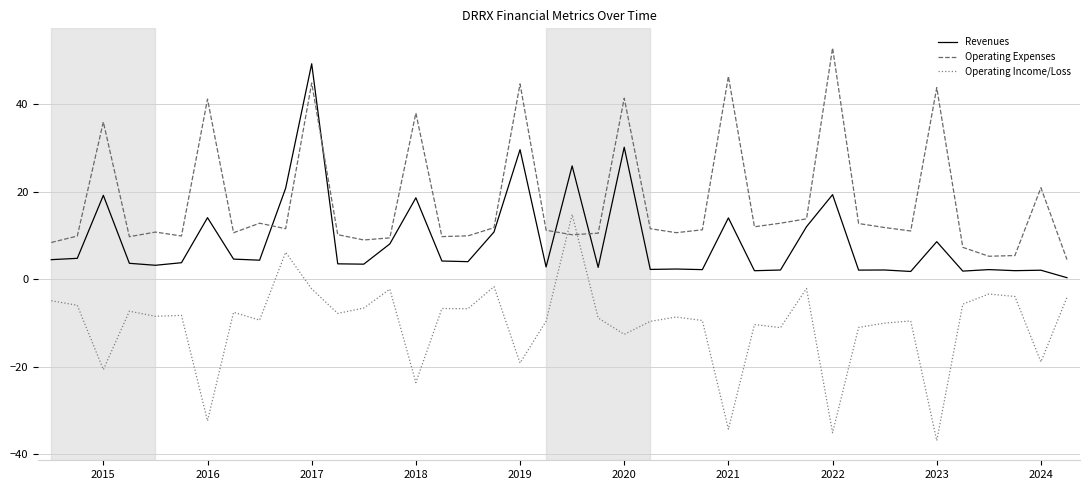

What is the maximum value shown in the chart?

52.8